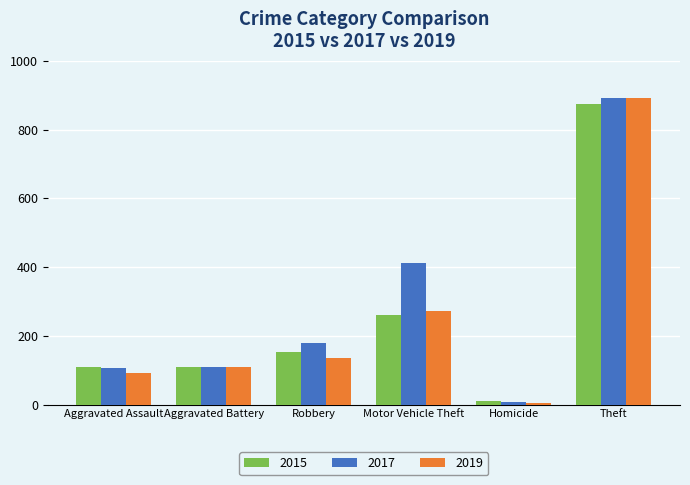

What is the maximum value for 2017?

892